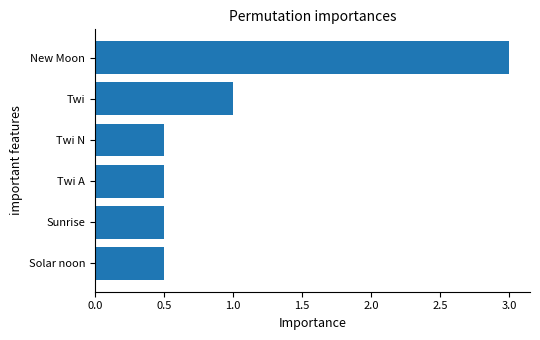

What is the difference between the second highest and minimum values?

0.5